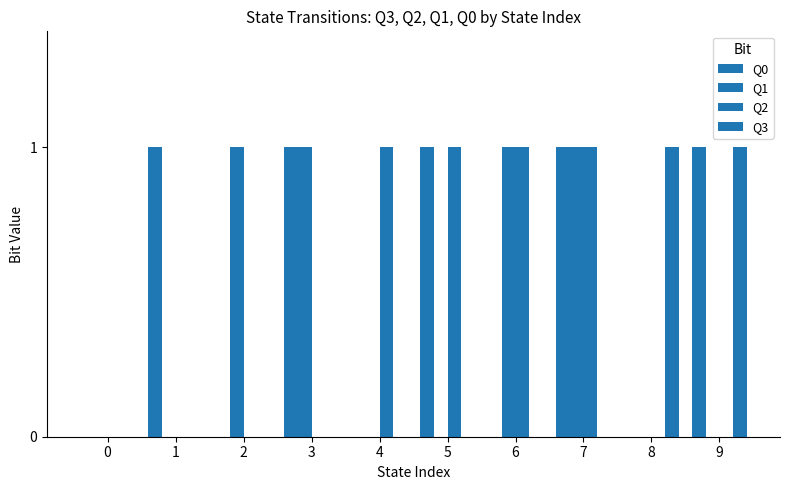

Reading right to left, transcribe all the data shown in this chart.

Q0: 9=1	8=0	7=1	6=0	5=1	4=0	3=1	2=0	1=1	0=0
Q1: 9=0	8=0	7=1	6=1	5=0	4=0	3=1	2=1	1=0	0=0
Q2: 9=0	8=0	7=1	6=1	5=1	4=1	3=0	2=0	1=0	0=0
Q3: 9=1	8=1	7=0	6=0	5=0	4=0	3=0	2=0	1=0	0=0